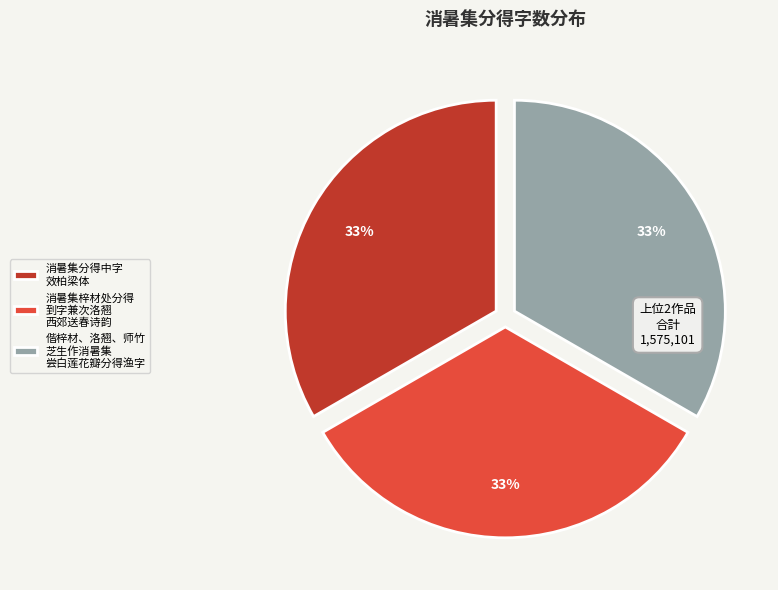

True or false: 消暑集分得中字 效柏梁体 accounts for 33% of the total.

True